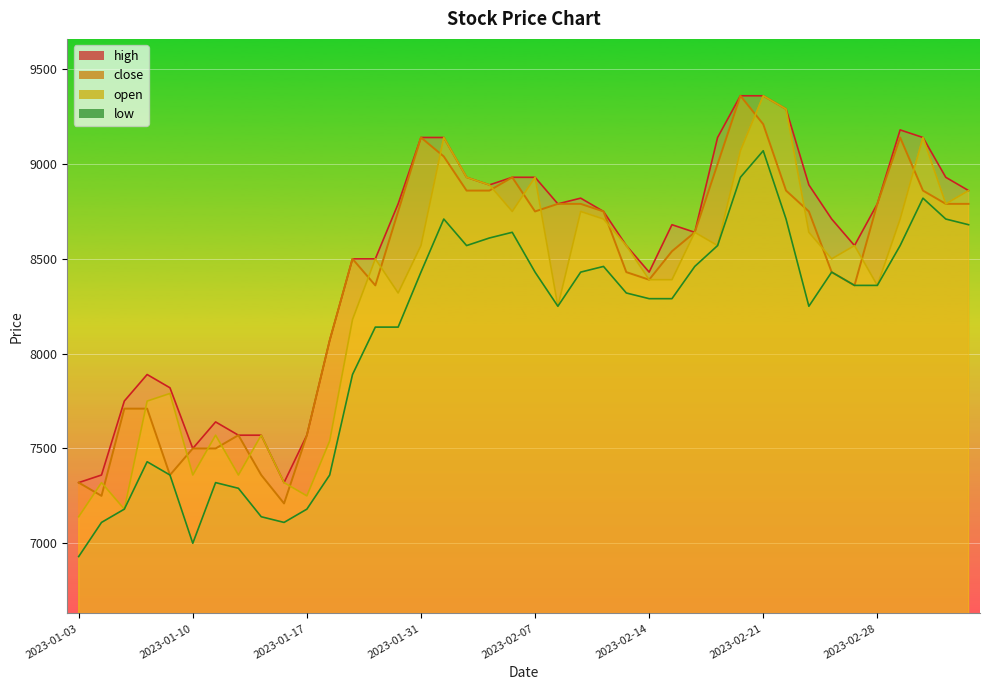

Is it true that low equals 13726 at 2023-02-02?

False